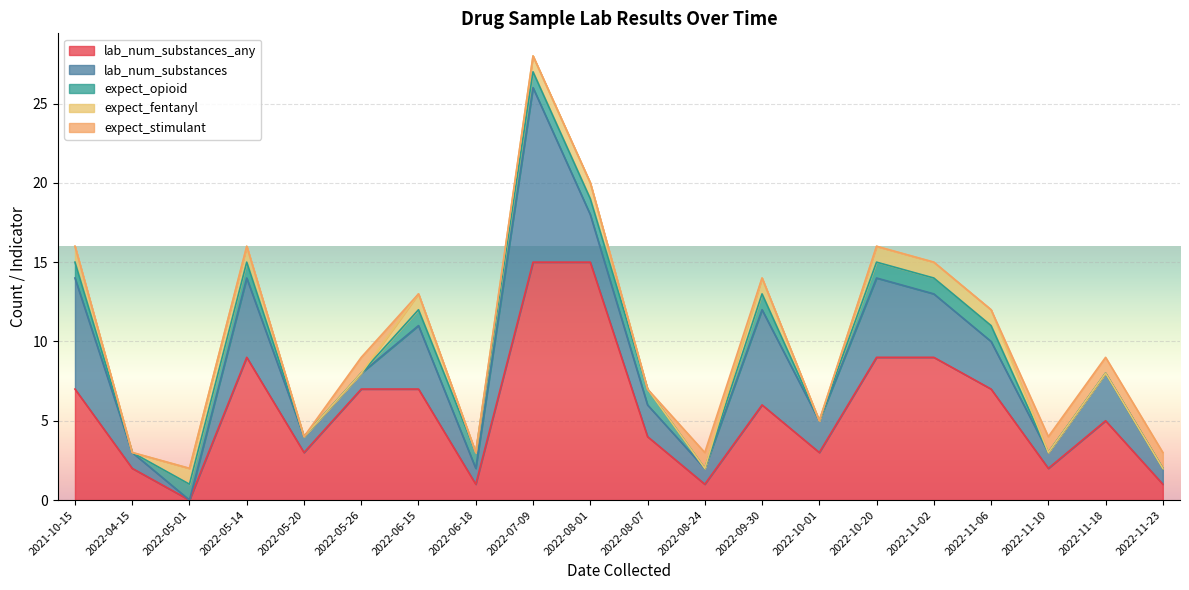

How many intersections are there between lab_num_substances_any and expect_opioid?

2